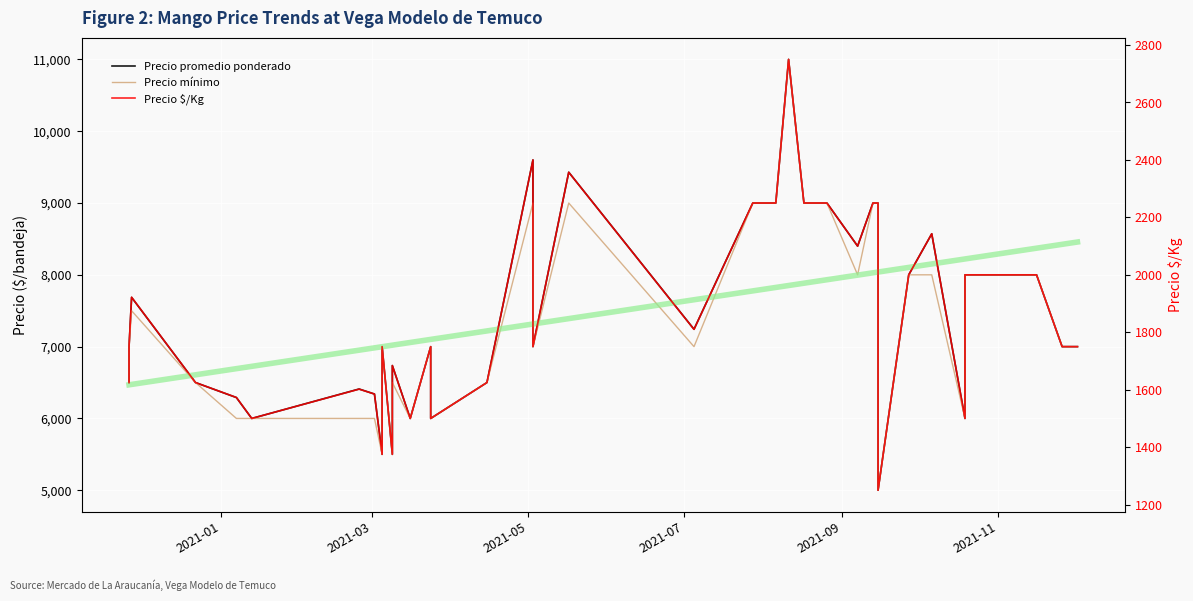

How many interior local valleys does the Precio mínimo series have?

9